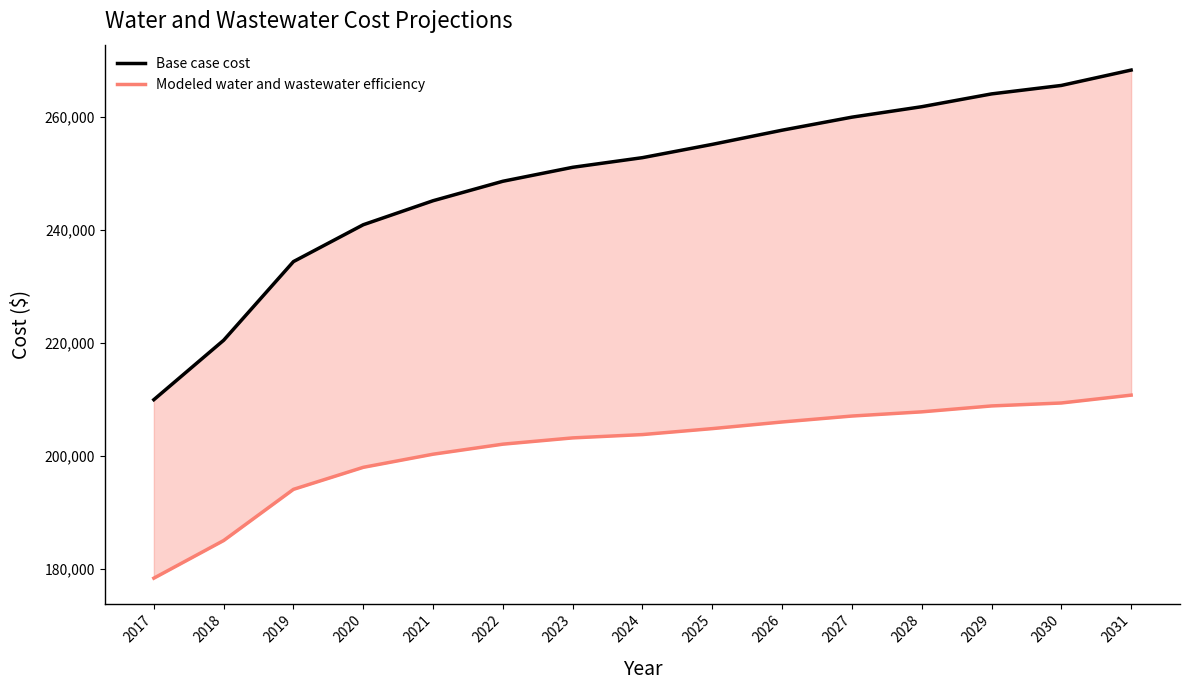

True or false: Modeled water and wastewater efficiency has more than 2 points higher than both neighbors.

False